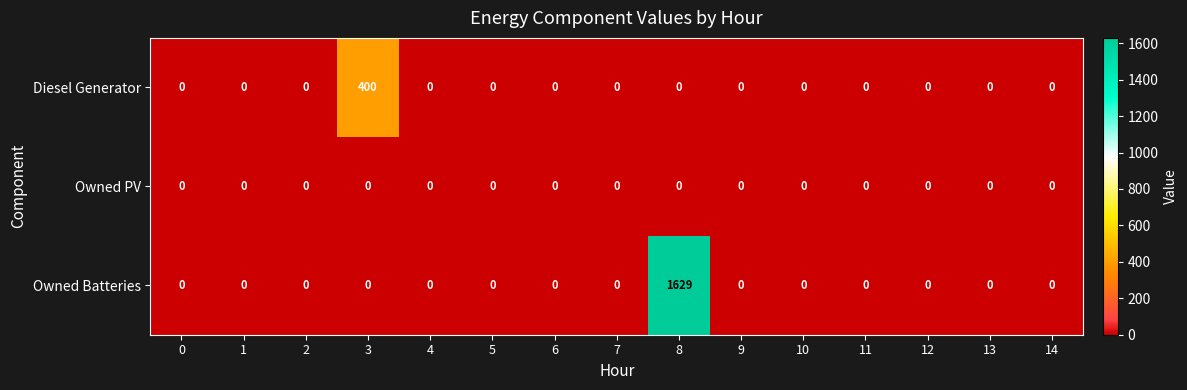

List the series in order of their peak value, lowest first.

Owned PV, Diesel Generator, Owned Batteries